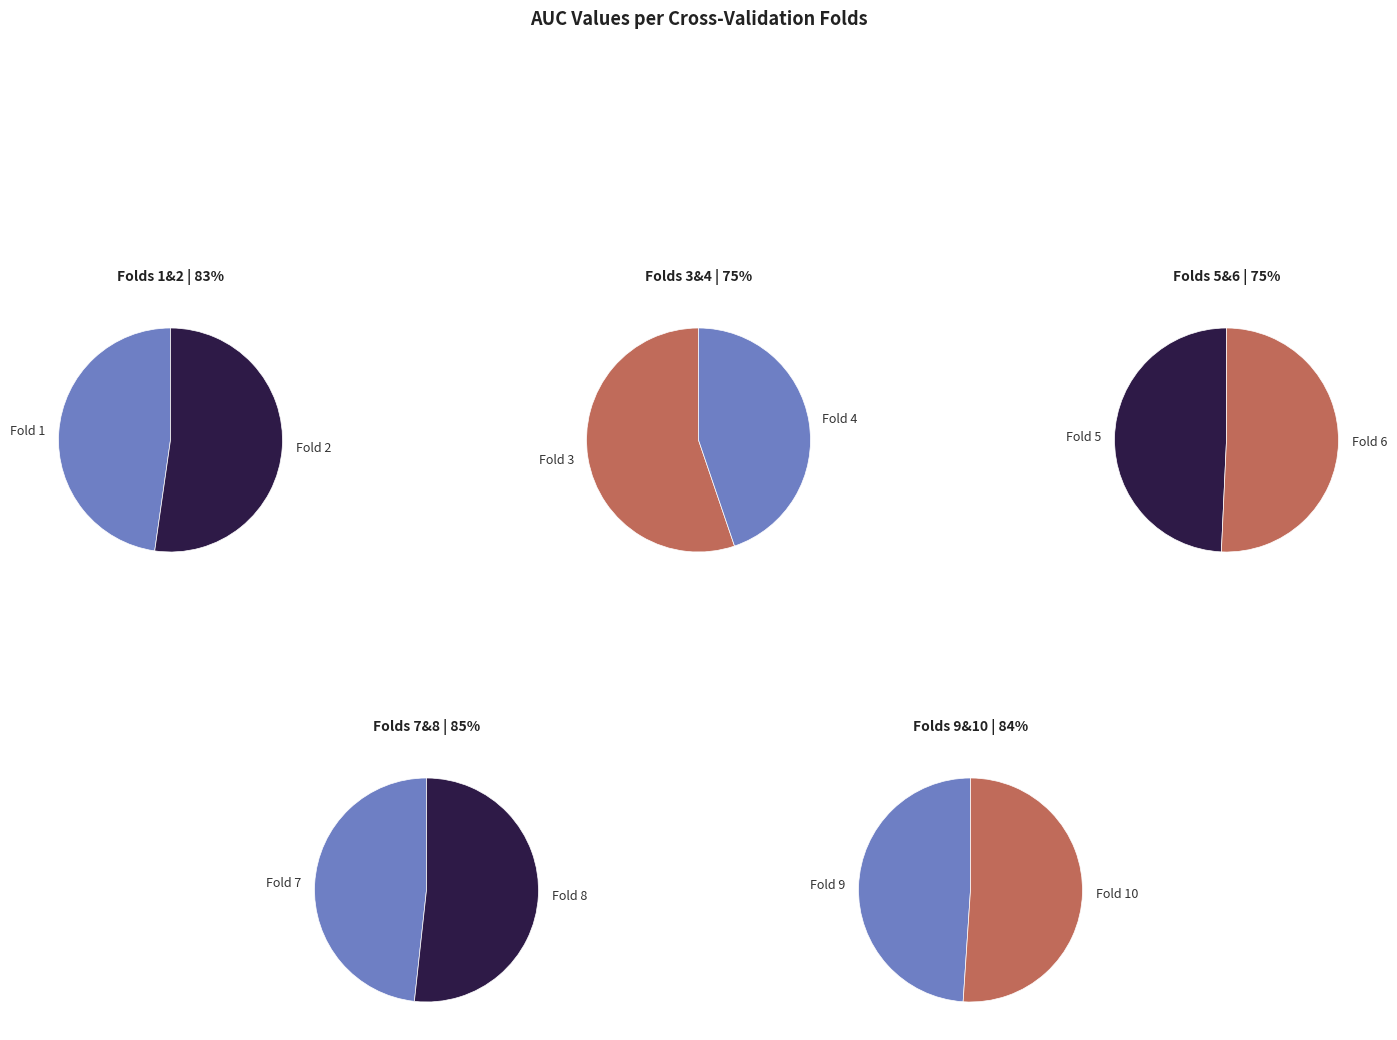

Is it true that Fold 4 is 23% of the pie?

False